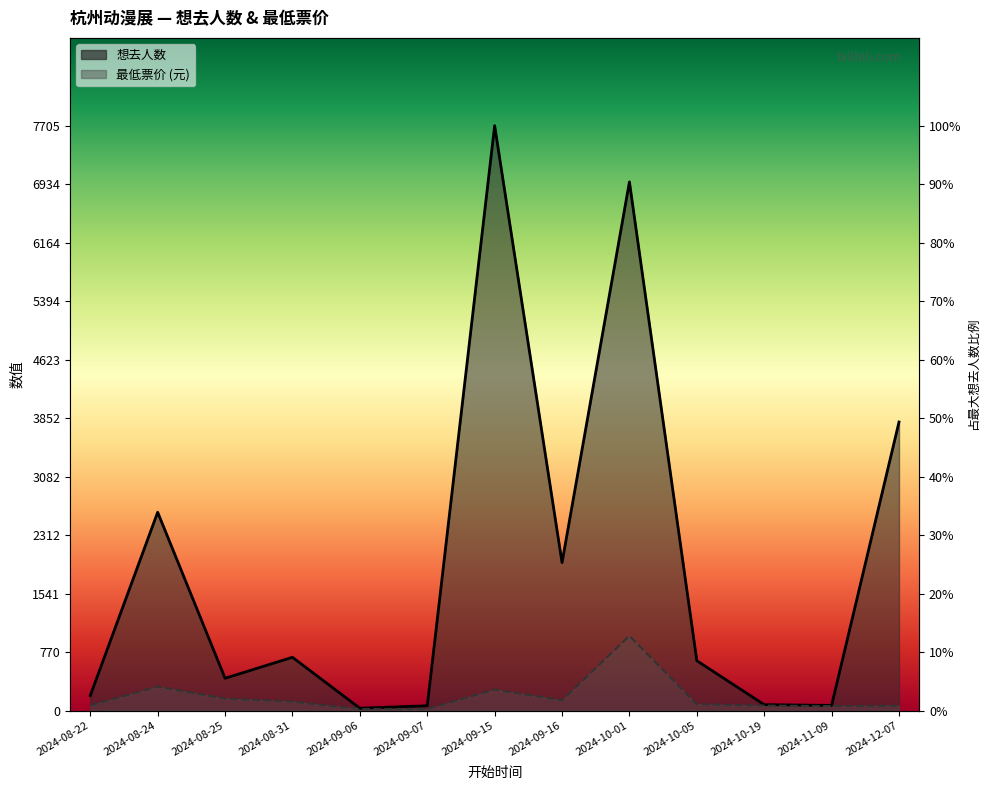

Reading left to right, what are all the values shown in this chart?

想去人数: 198	2613	426	702	31	64	7705	1949	6964	657	78	68	3801
最低票价: 68	316	158	117	20	20	278	135	984	85	65	60	65